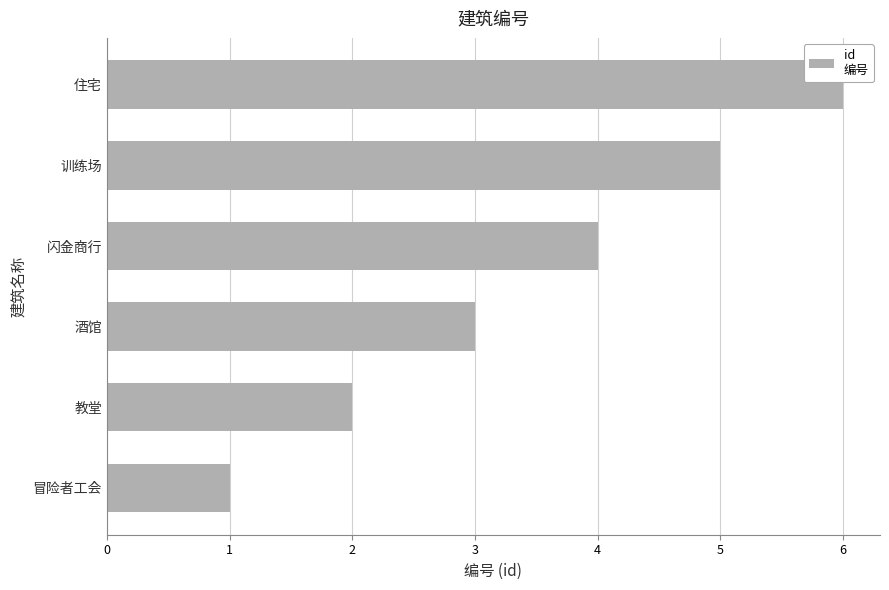

Between 酒馆 and 住宅, which is larger?

住宅